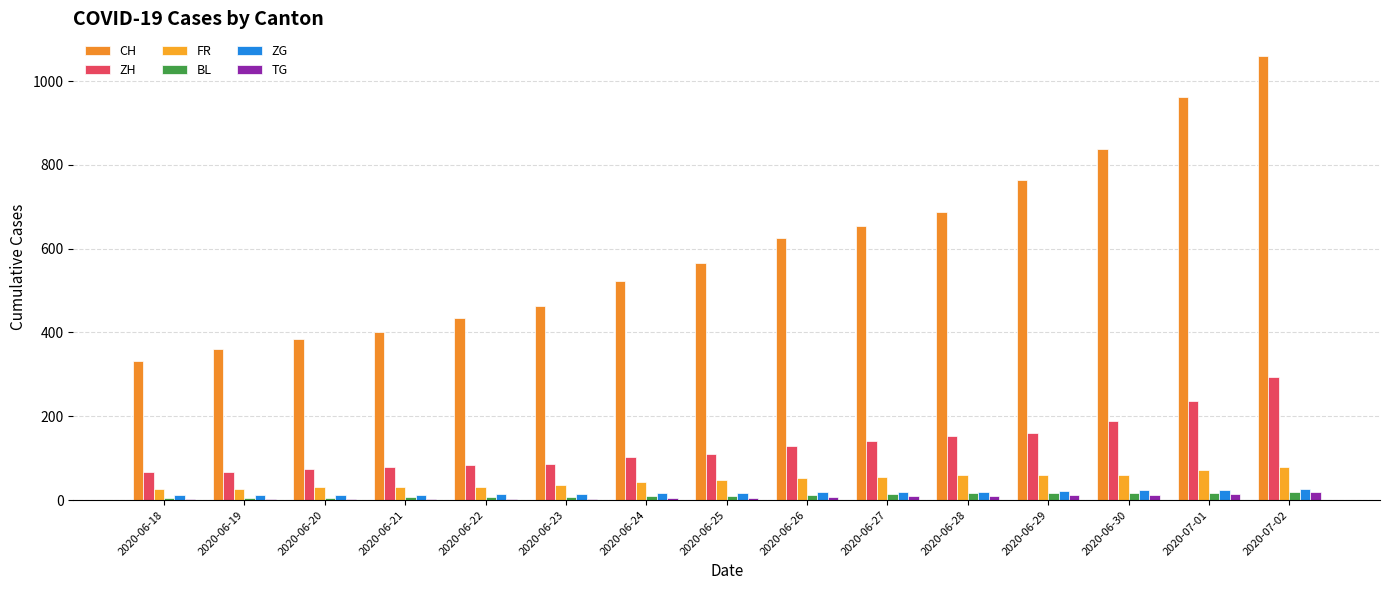

What position from the right is 2020-06-20?

13